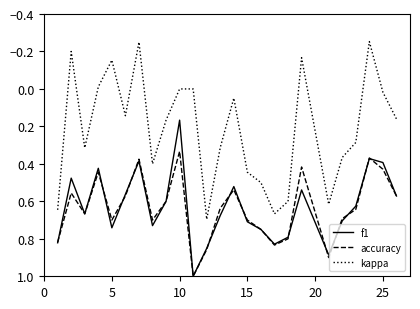

Which series has the largest range (max minus min)?

kappa